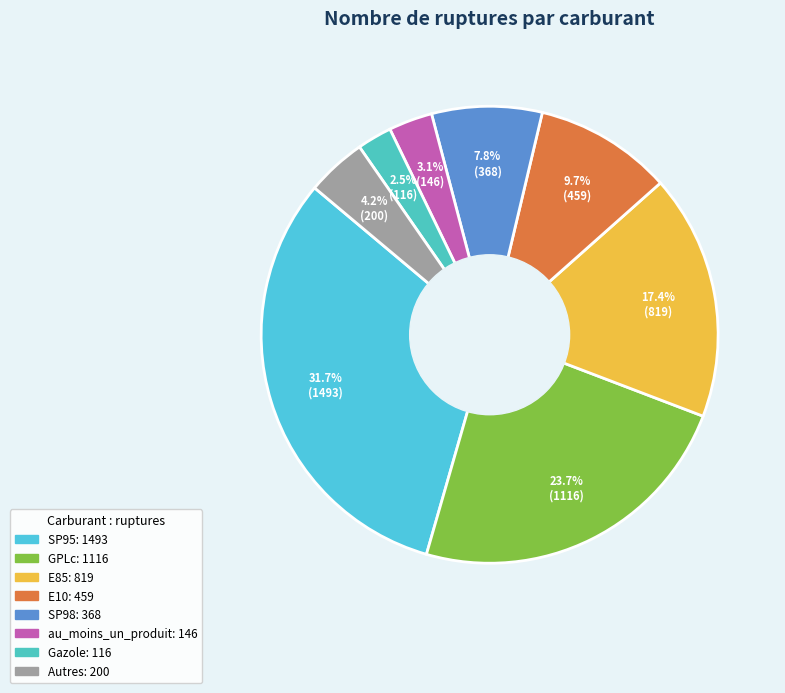

Count the number of slices in the pie.

8